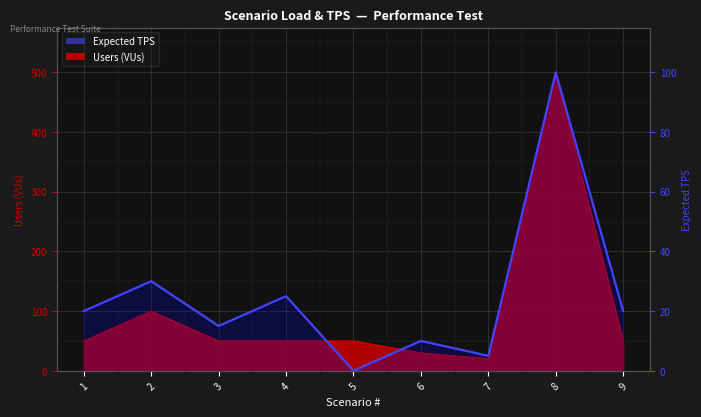

How many data points in Expected TPS are less than 20?

4